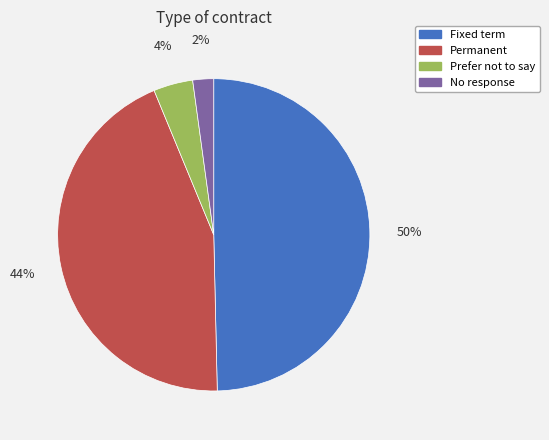

Which category has the biggest portion of the pie?

Fixed term